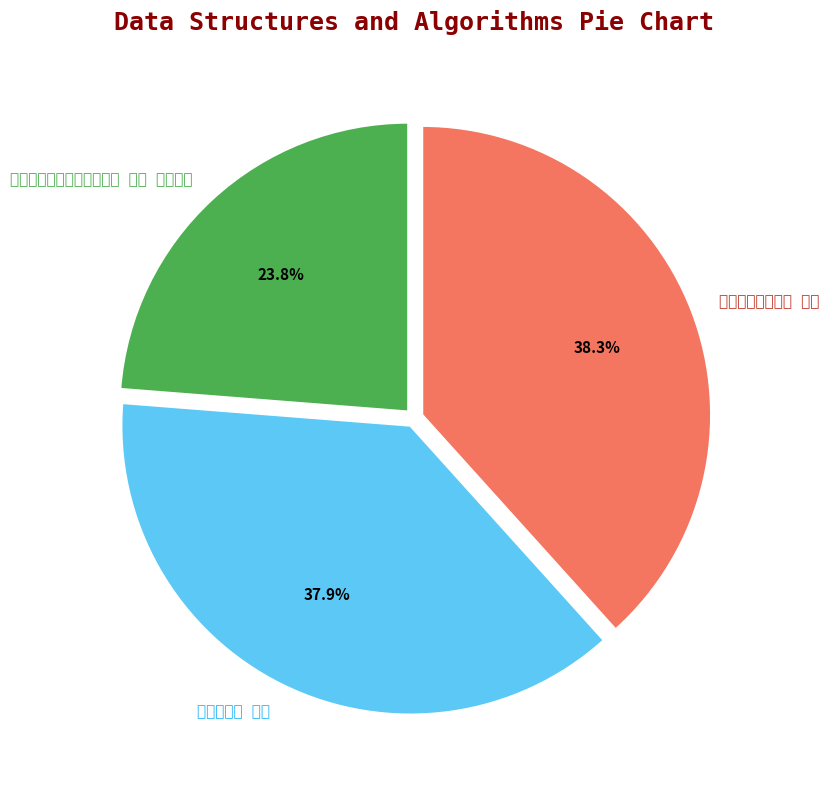

To the nearest percent, what percentage of the pie is 唐天宝宫词十五首 其四?

38%